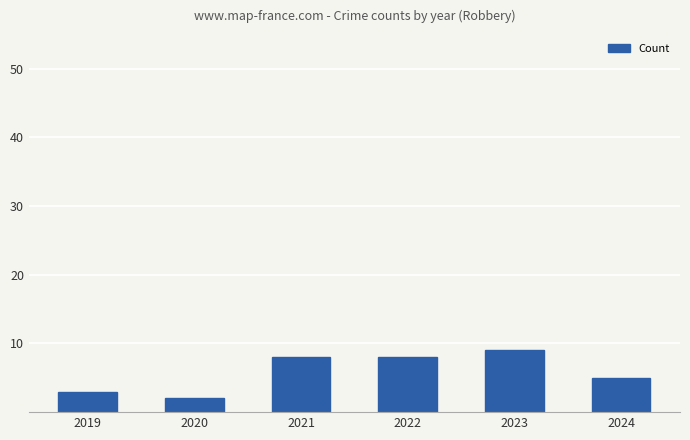

Are the bars grouped side by side (vs. stacked)?

No